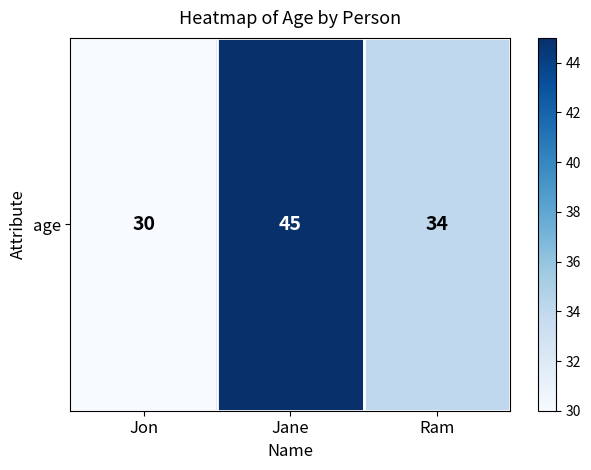

At which label is the value closest to 37?

Ram